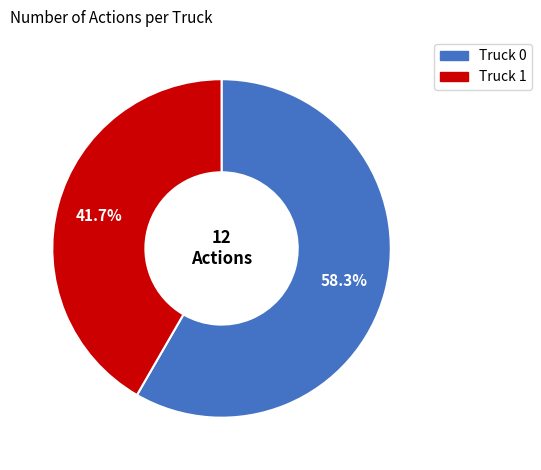

Is there a majority slice in this chart?

Yes